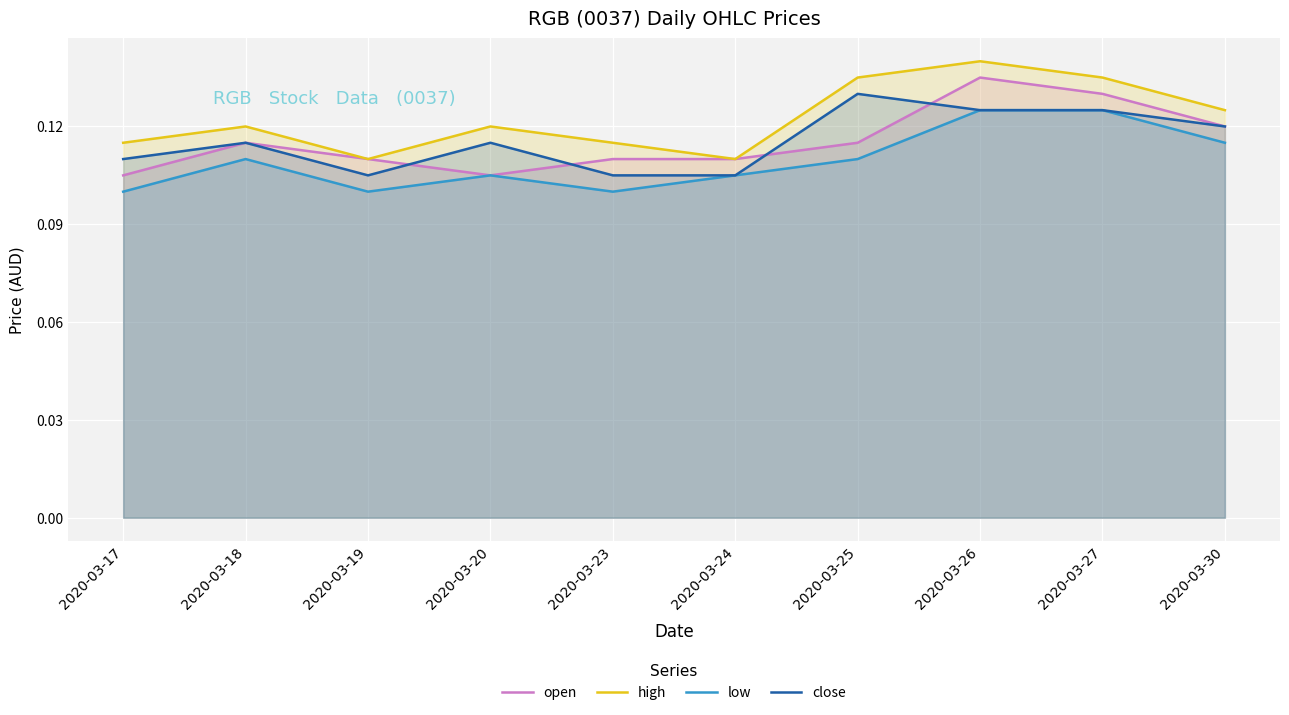

How many high values are between 0 and 1?

10